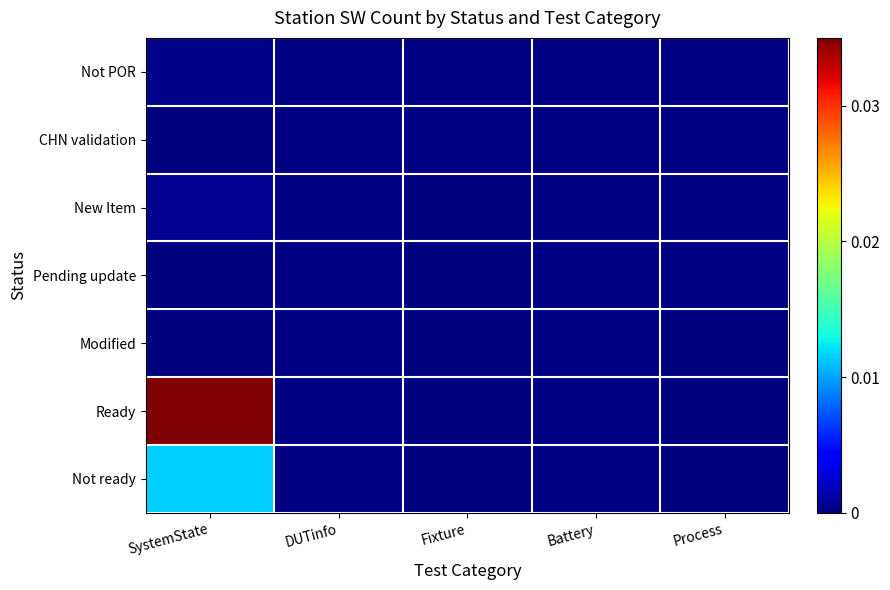

At how many categories does at least one series exceed 0?

5